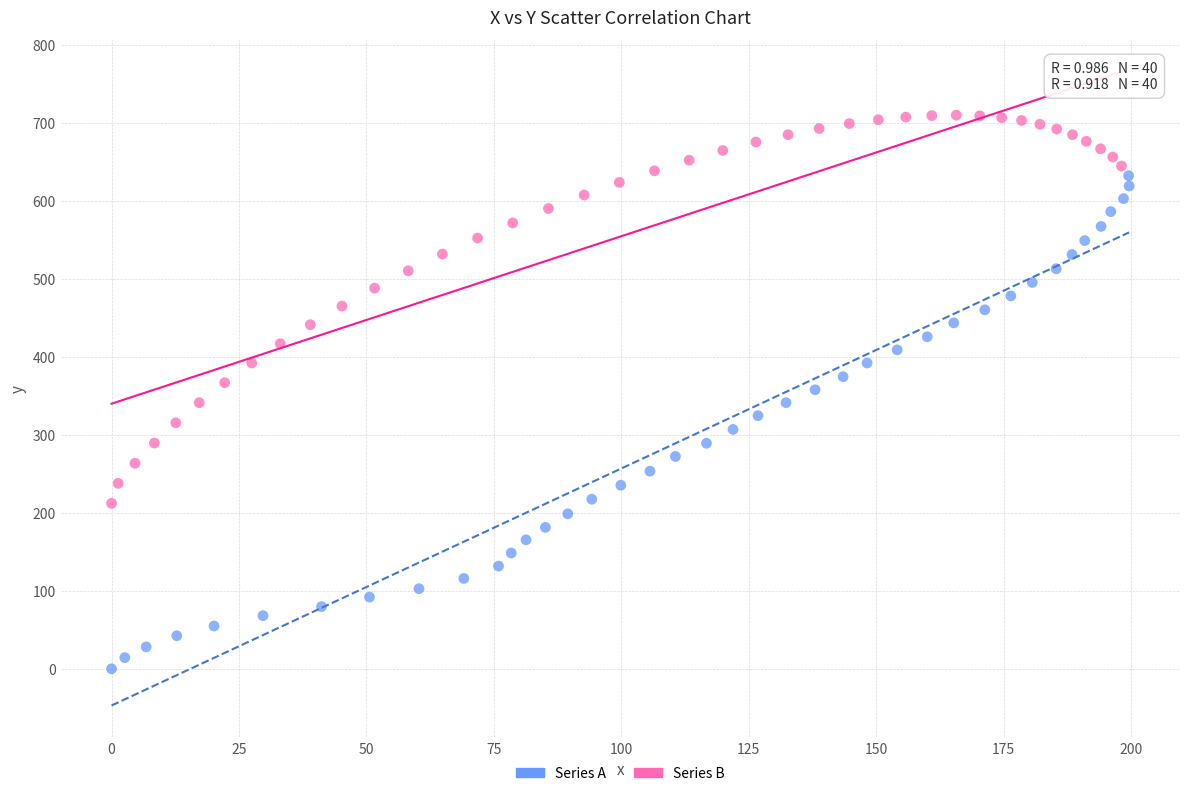

Which series contains the highest Y value?

Series B